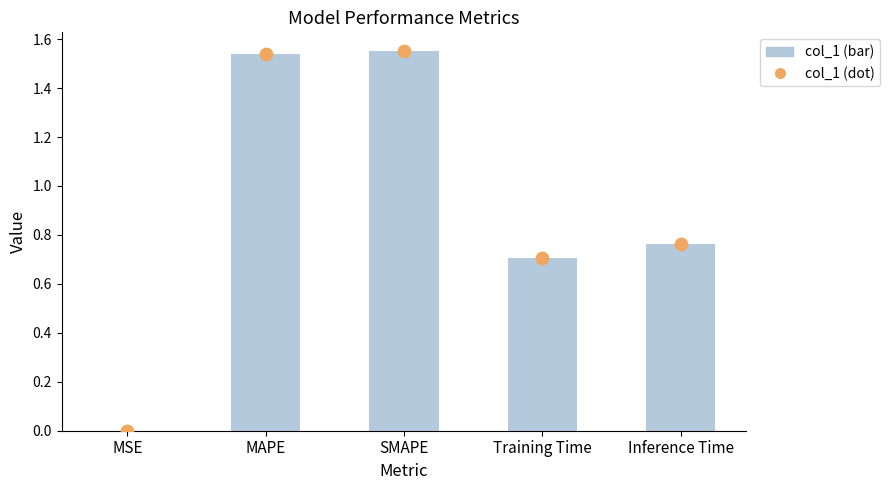

Which series has the widest spread of Y values?

col_1